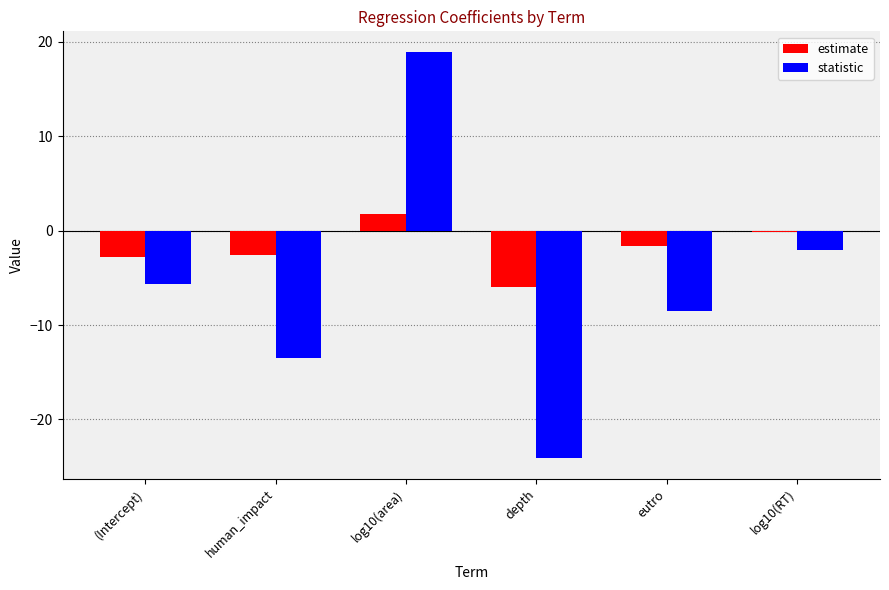

How many series are shown in this chart?

2